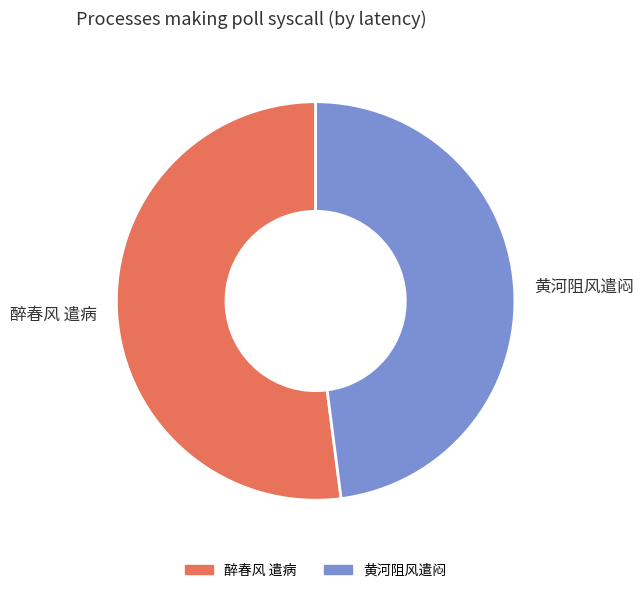

What is the majority slice?

醉春风 遣病